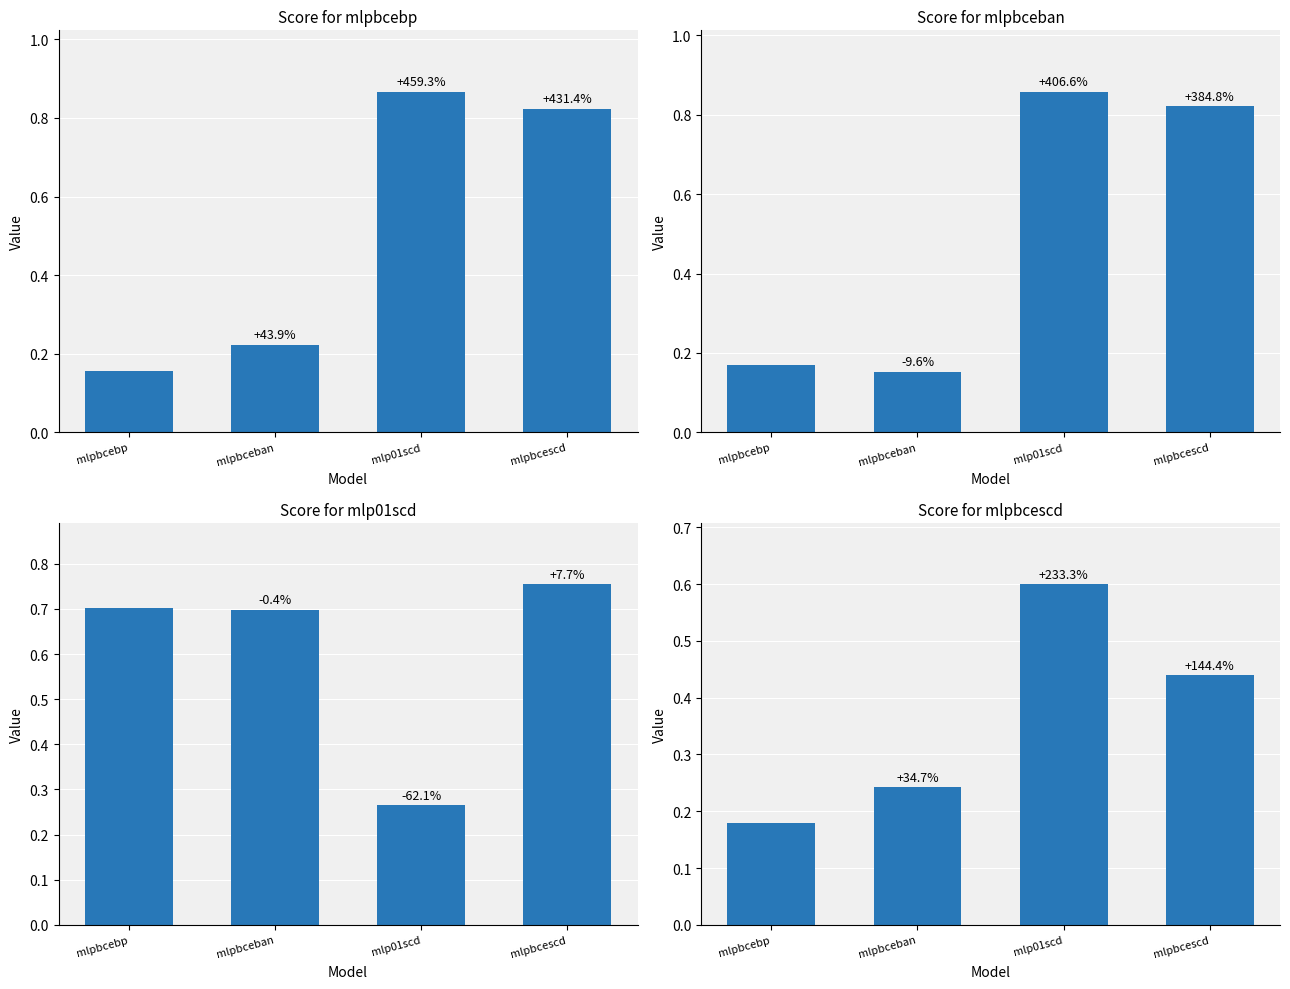

What is the label of the 2nd bar from the right?

mlp01scd